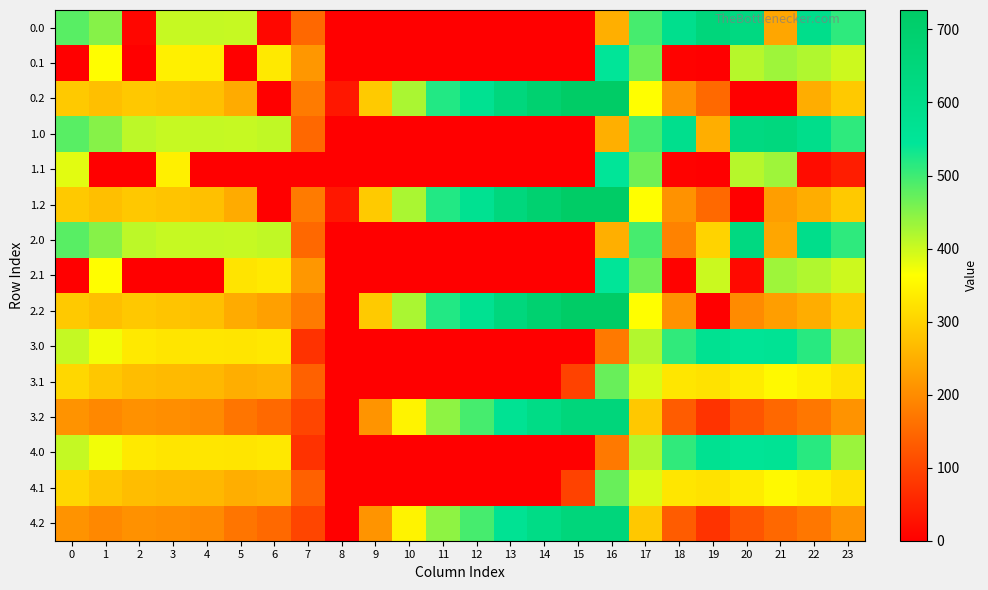

Which has a higher value, 11 or 7?

7